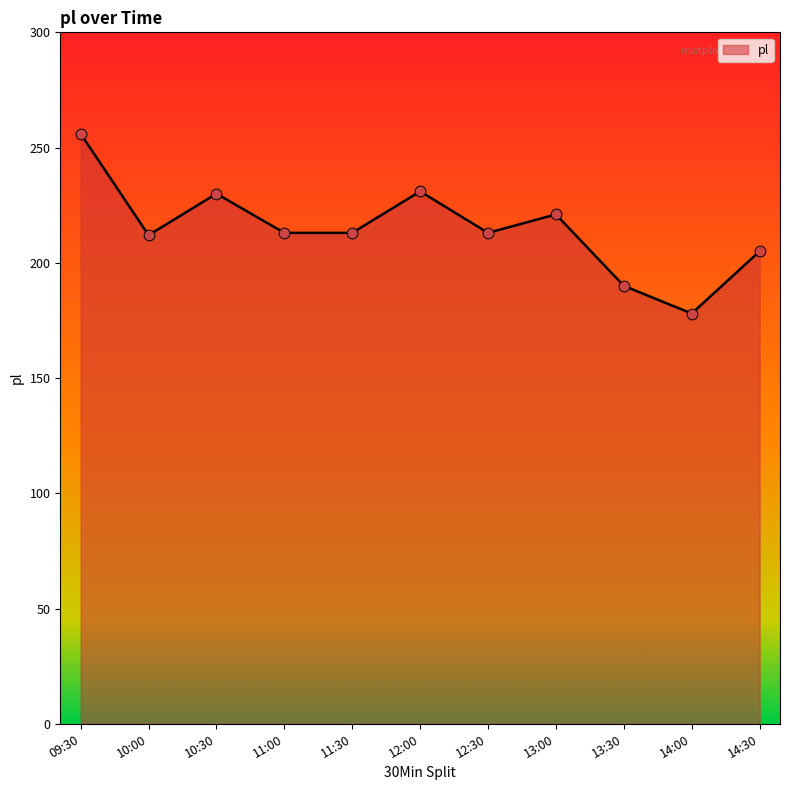

Approximately how many times larger is the value at 12:30 compared to 11:00?

1.0